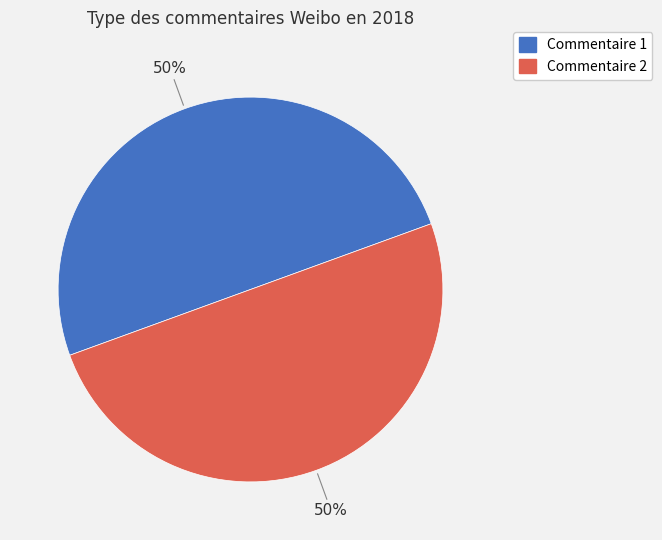

To the nearest percent, what is the average slice percentage?

50%